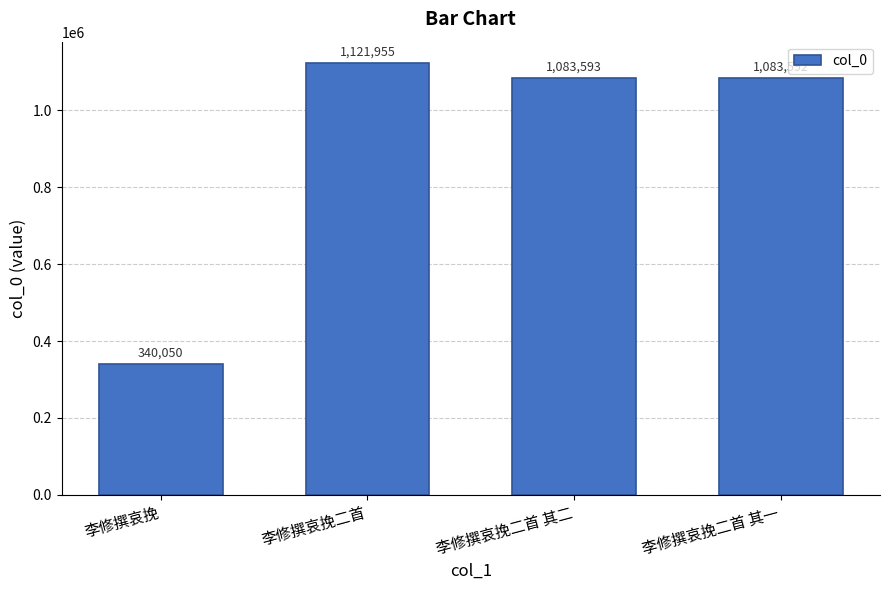

What is the value of the 3rd bar from the left?

1083593